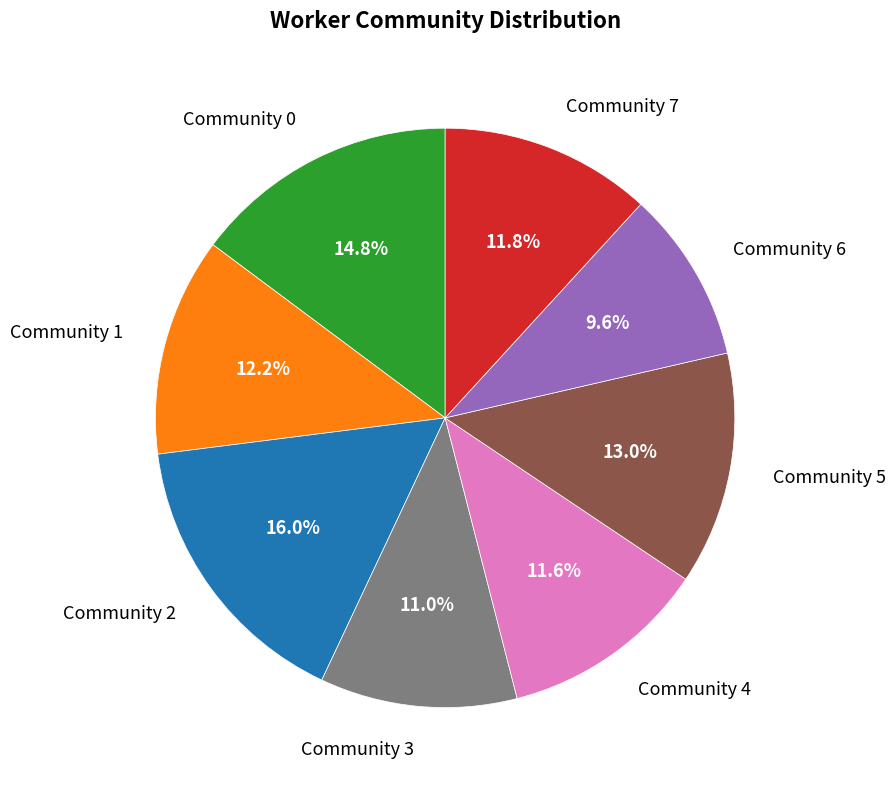

Is Community 4 the majority of the pie?

No